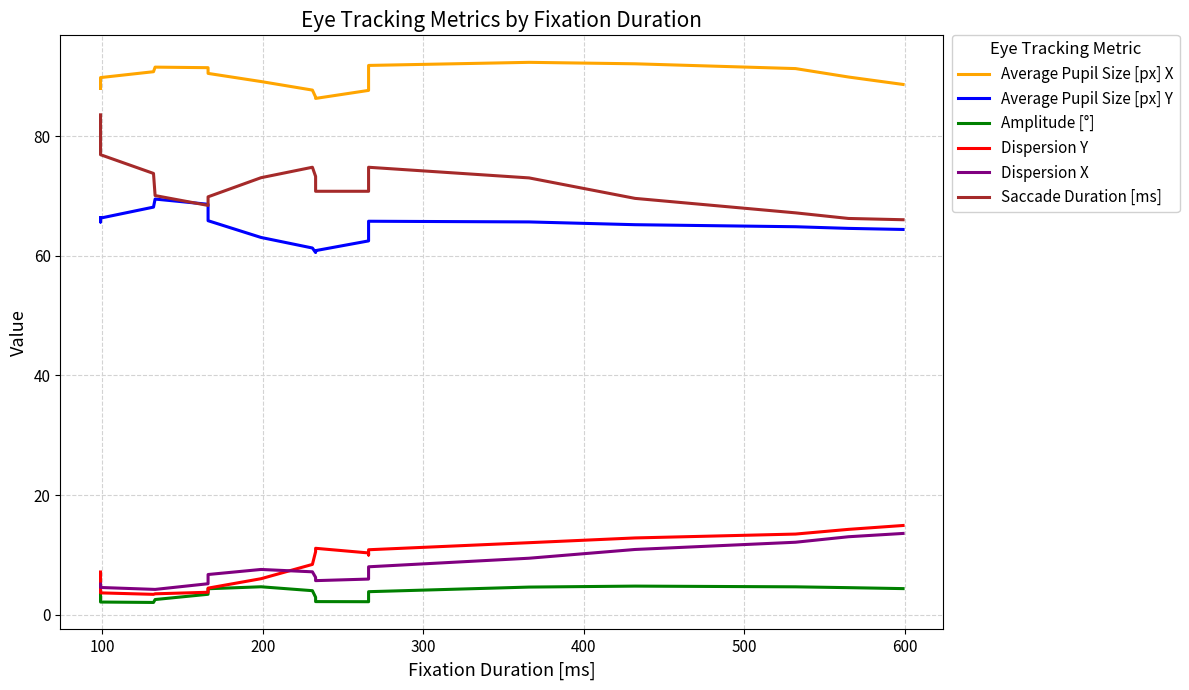

How many interior local peaks does the Average Pupil Size [px] X series have?

2